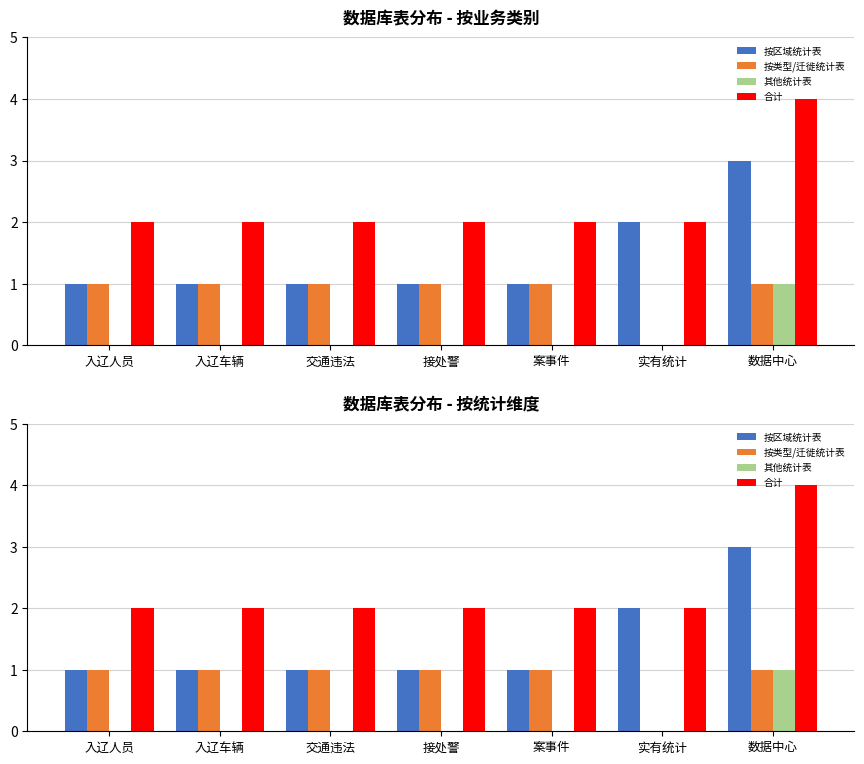

Does the chart contain stacked bars?

No